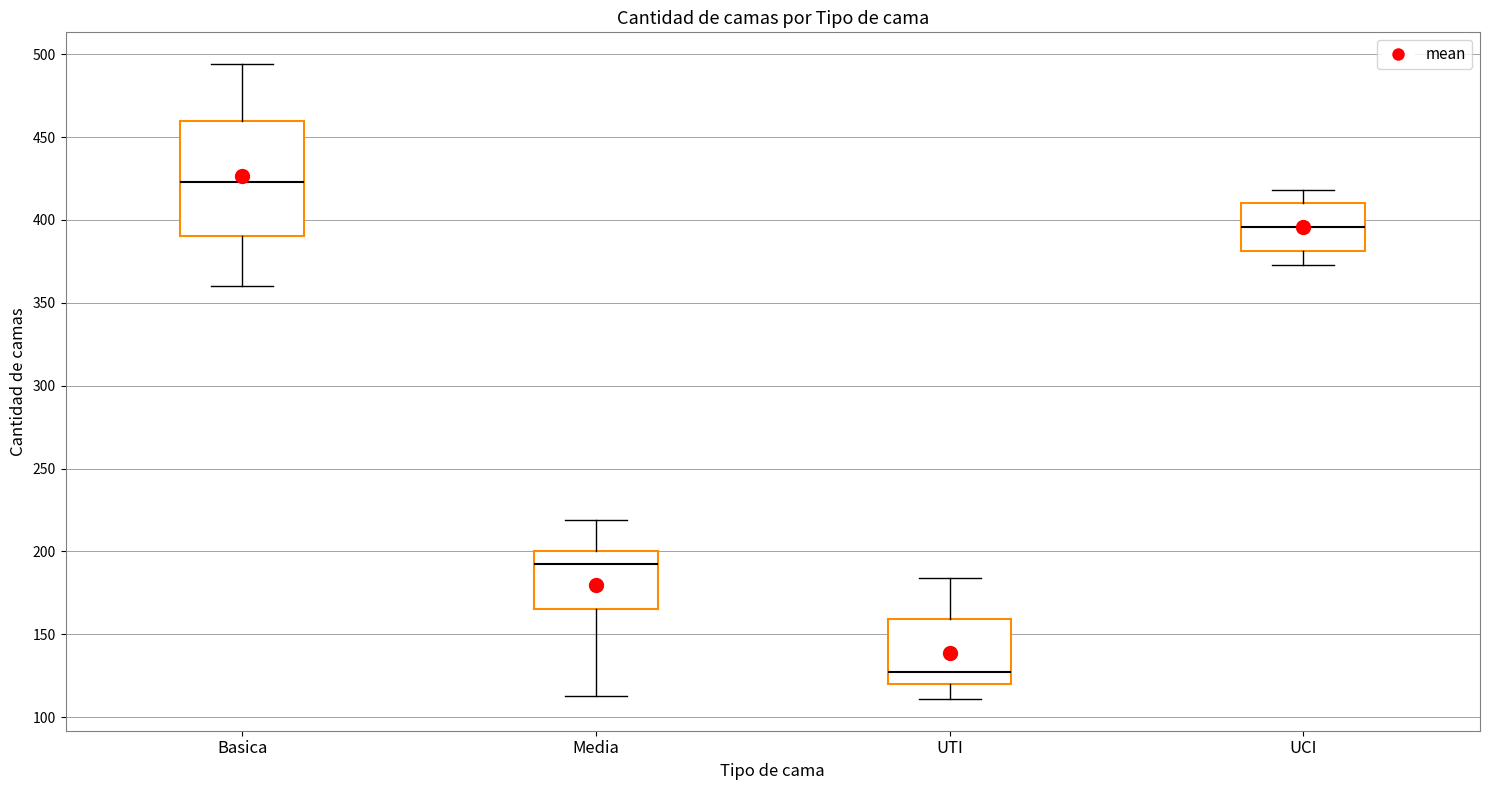

Where is the lower edge of the box for Media on the y-axis? The values are not printed on the chart, so give them approximately, as read against the axis.

165